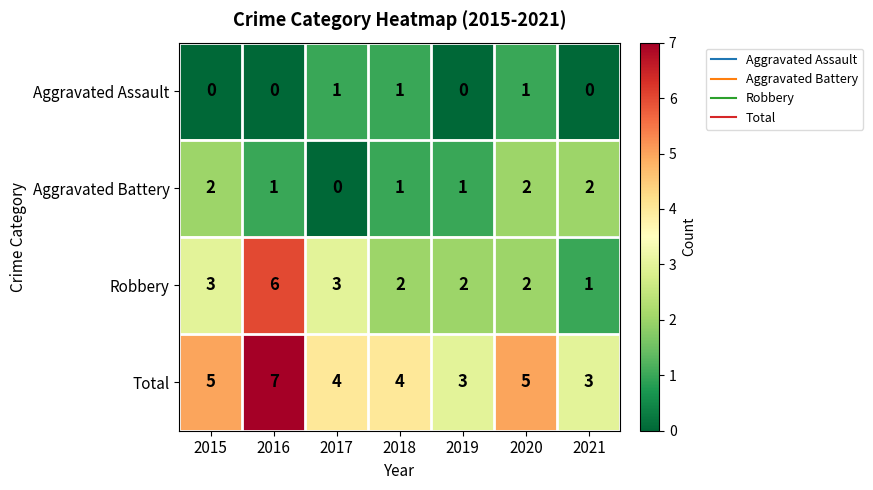

Which series has the widest spread of values?

Robbery